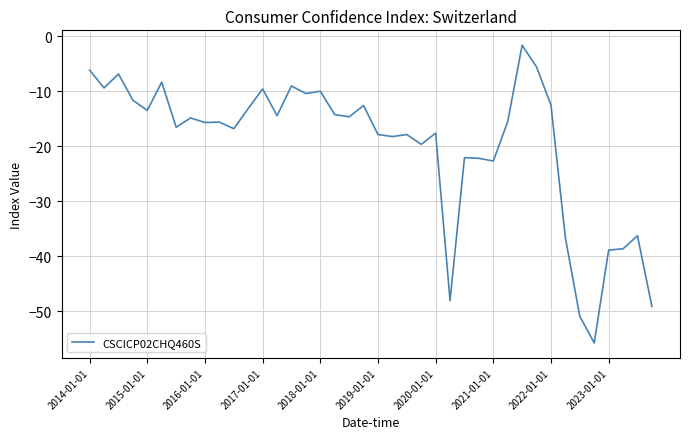

What is the difference between the maximum and minimum values?

54.1